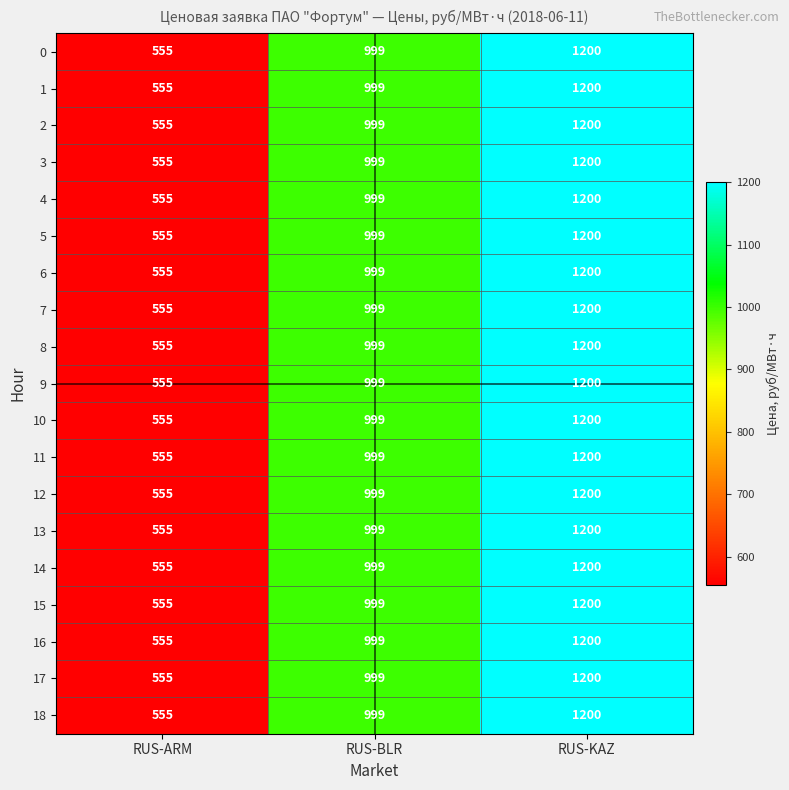

What is the total value across all series at RUS-ARM?

10545